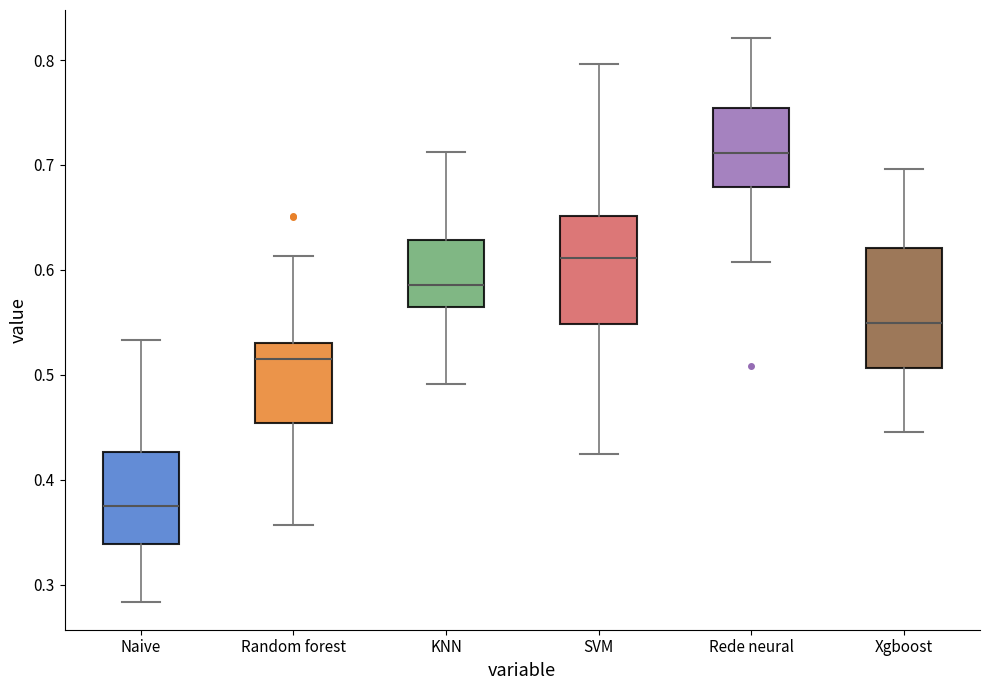

Which box has the lowest median line?

Naive